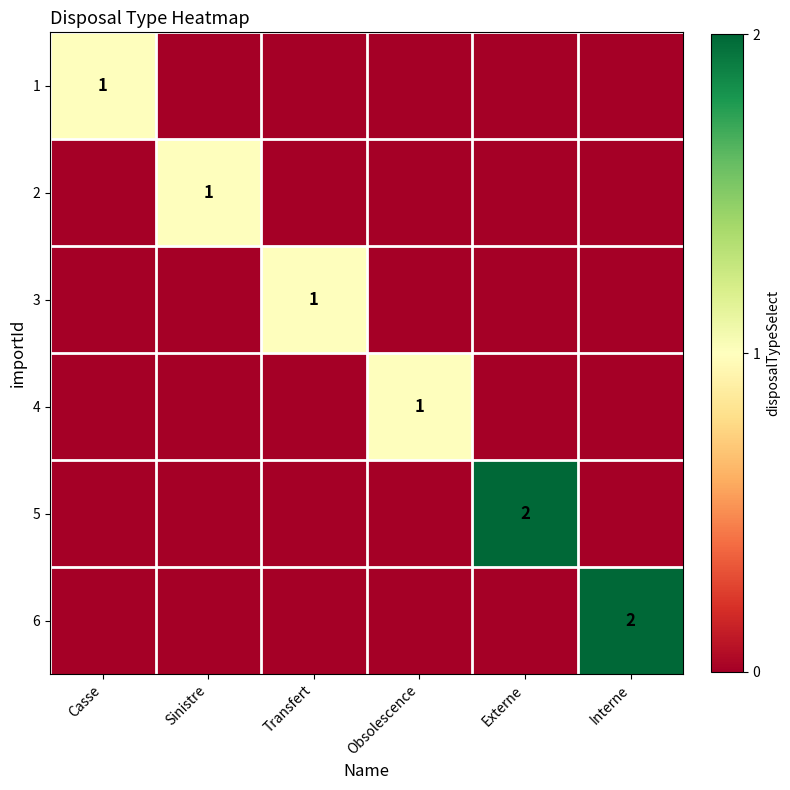

The 2 series shows 1 at Sinistre. True or false?

True